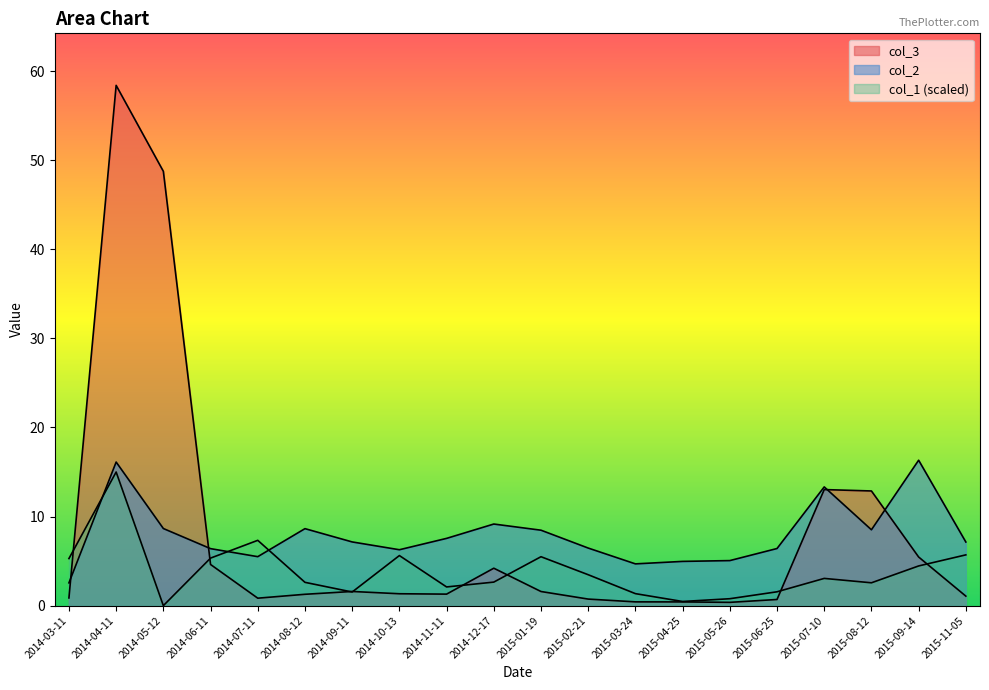

At how many categories does at least one series exceed 38?

2